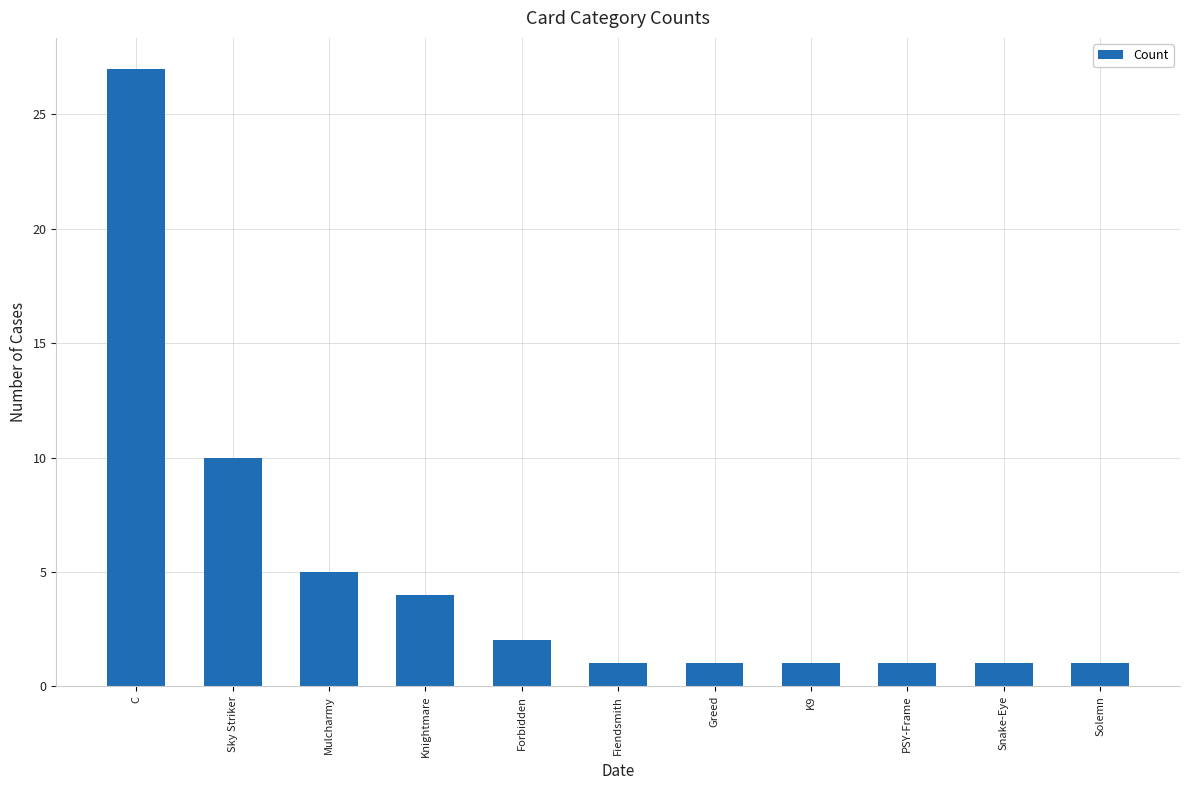

How many bars are there in total?

11